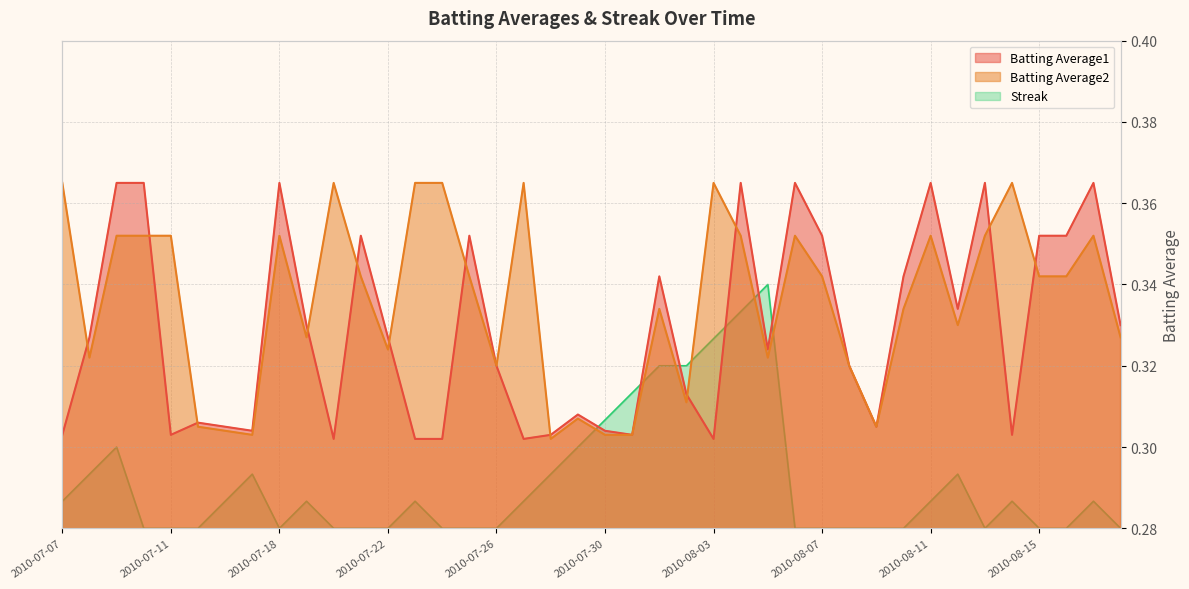

At which label does Batting Average2 reach its minimum?

2010-07-28